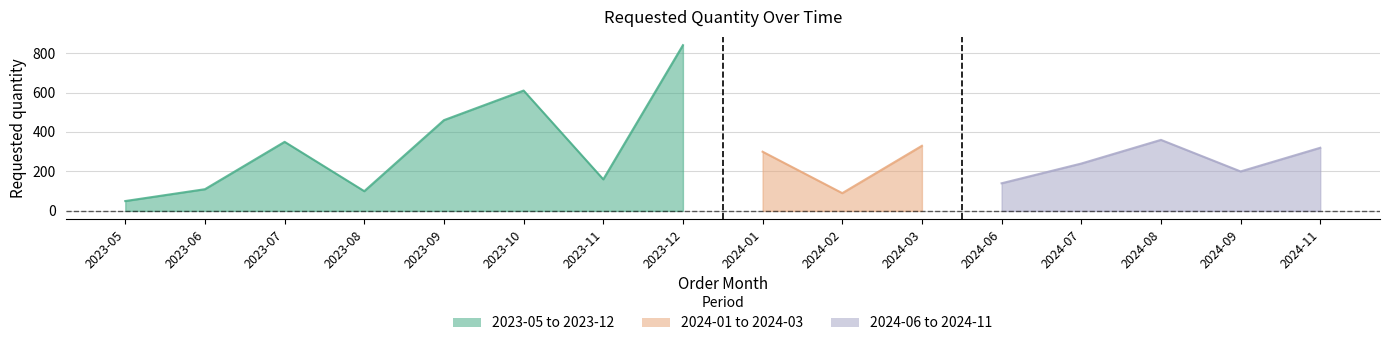

What is the difference between the maximum and minimum values?

790